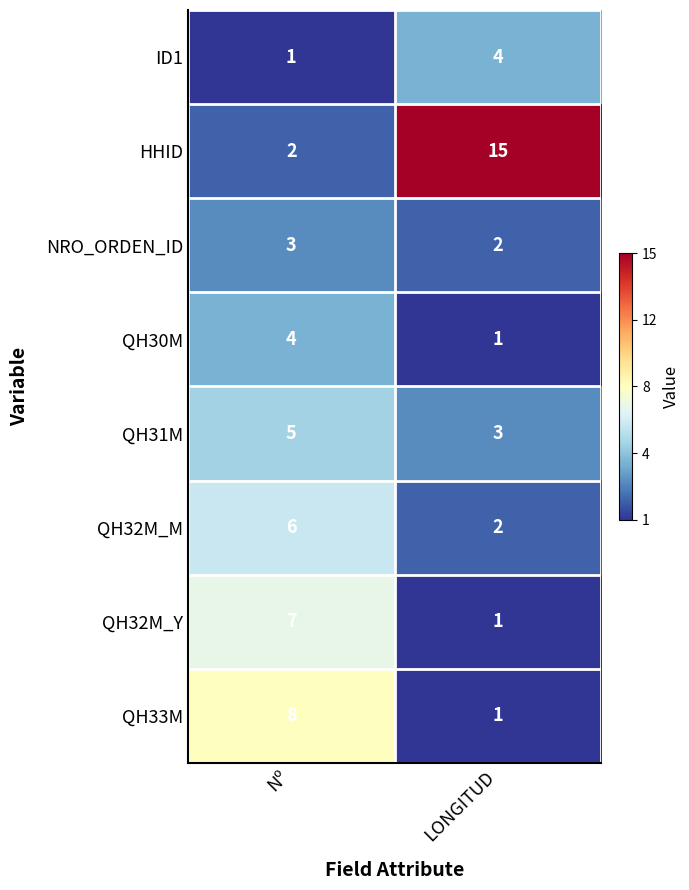

The QH33M series shows 14 at Nº. True or false?

False